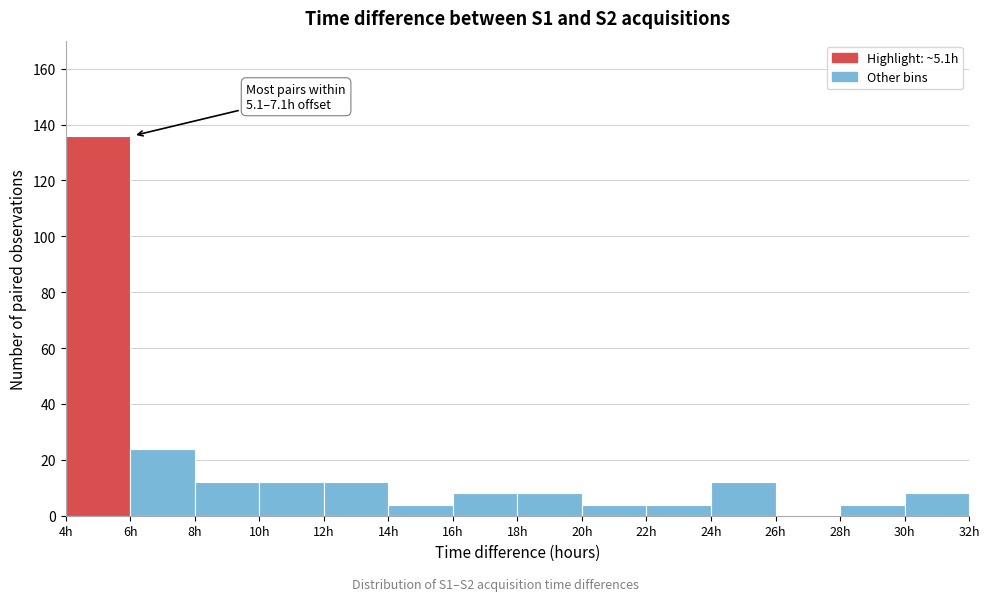

Over which range of the x-axis is the bar tallest?

4 to 6